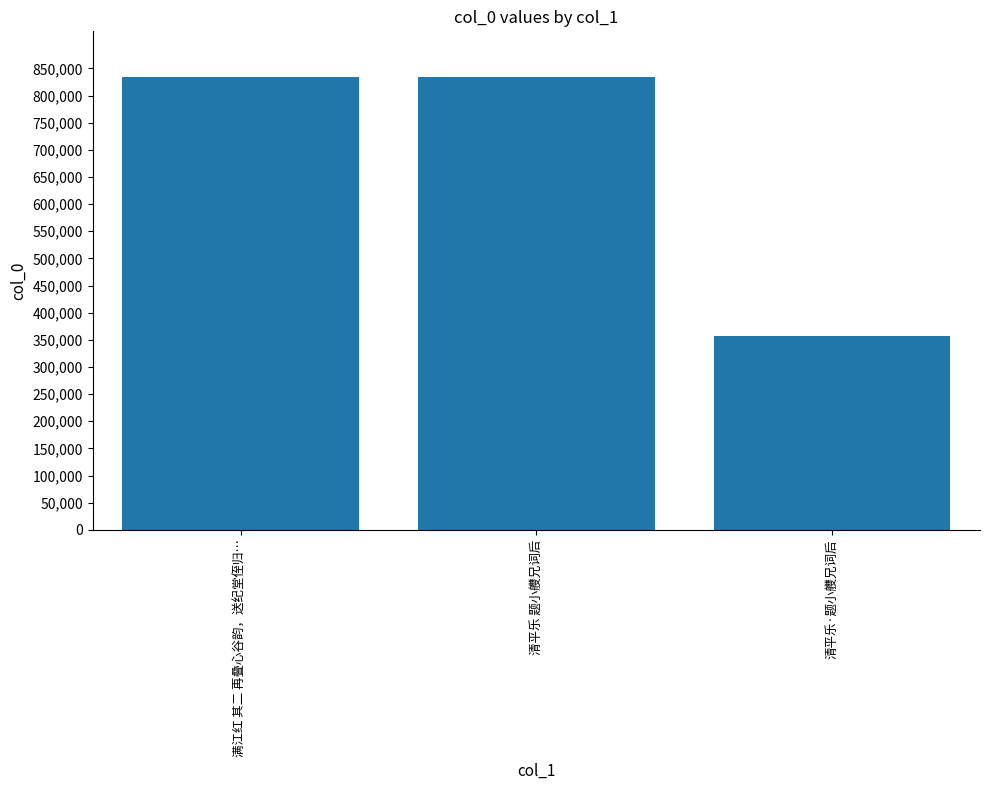

What is the sum of the values at 清平乐 题小艭兄词后 and 满江红 其二 再叠心谷韵，送纪堂侄归…?

1669543